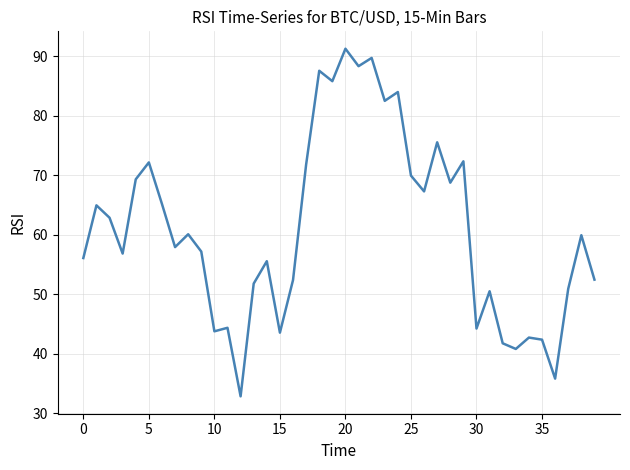

What is the difference between the maximum and minimum values?

58.5